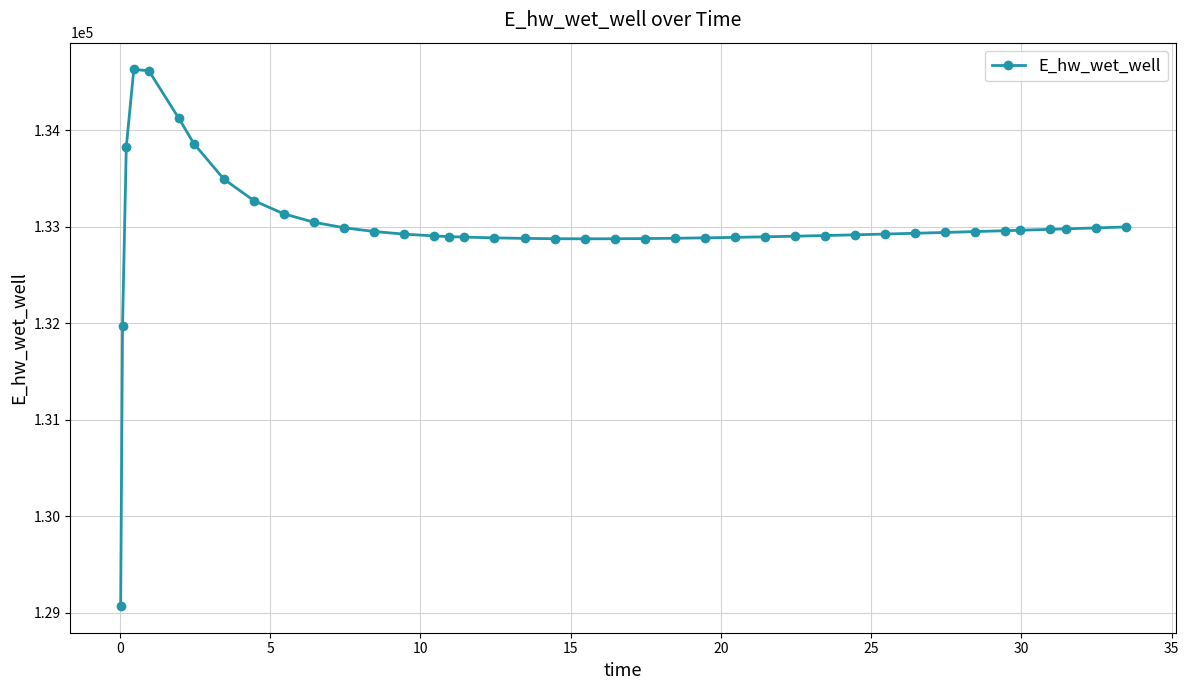

What is the sum of all values?

5319698.3